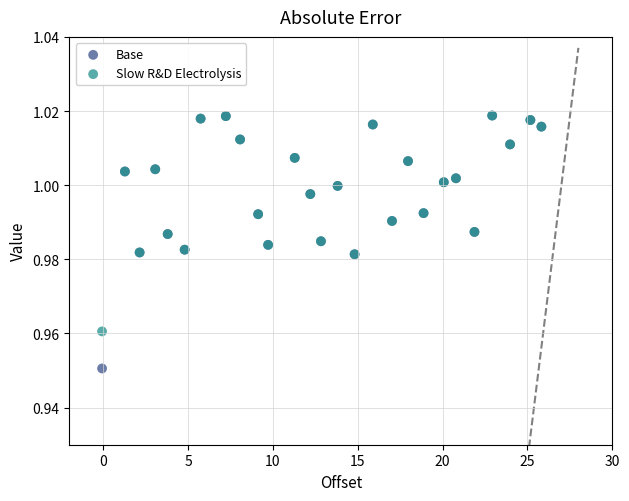

What are all the series names shown in the legend?

Base, Slow R&D Electrolysis